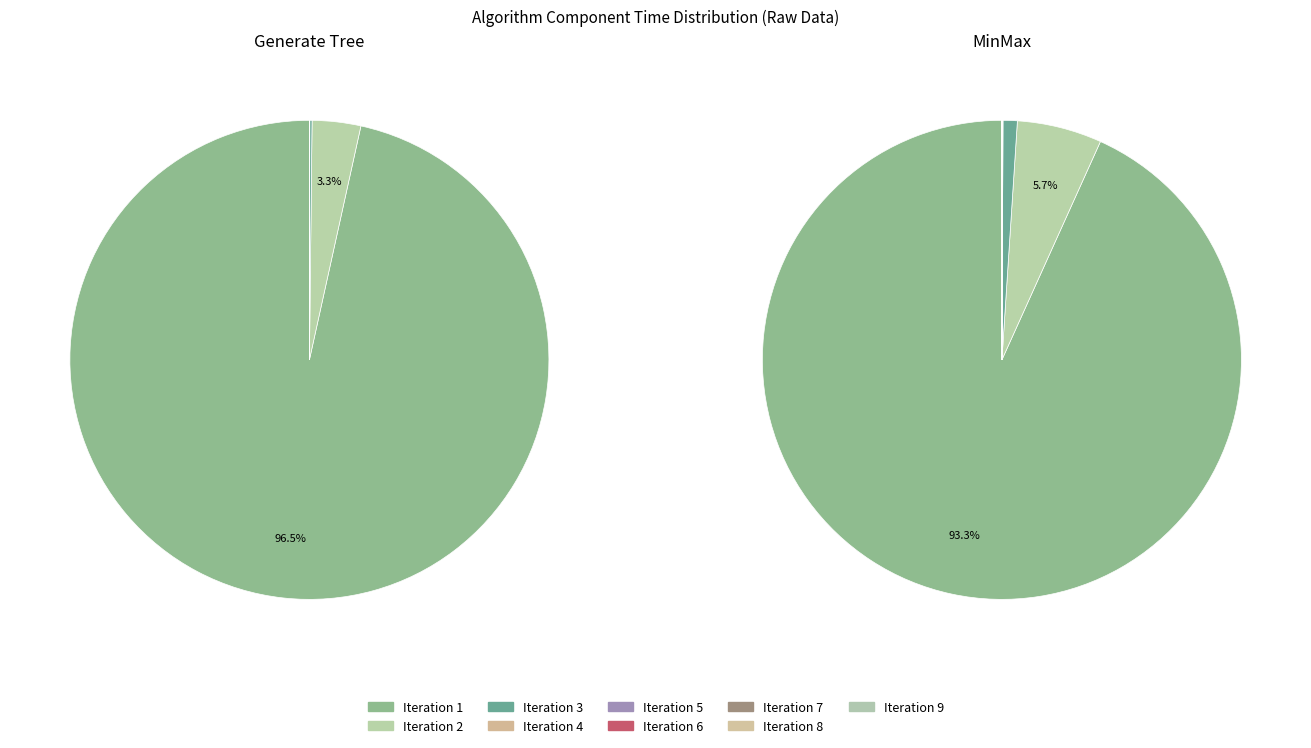

To the nearest percent, what is the difference between the 2 and 9 slice percentages?

3%